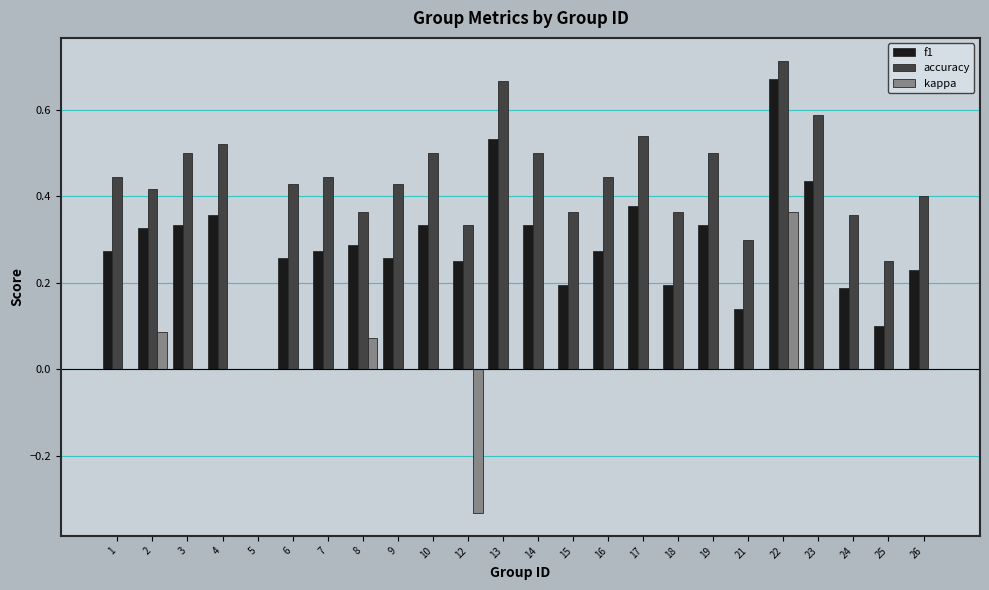

How many positive values does the accuracy series have?

23